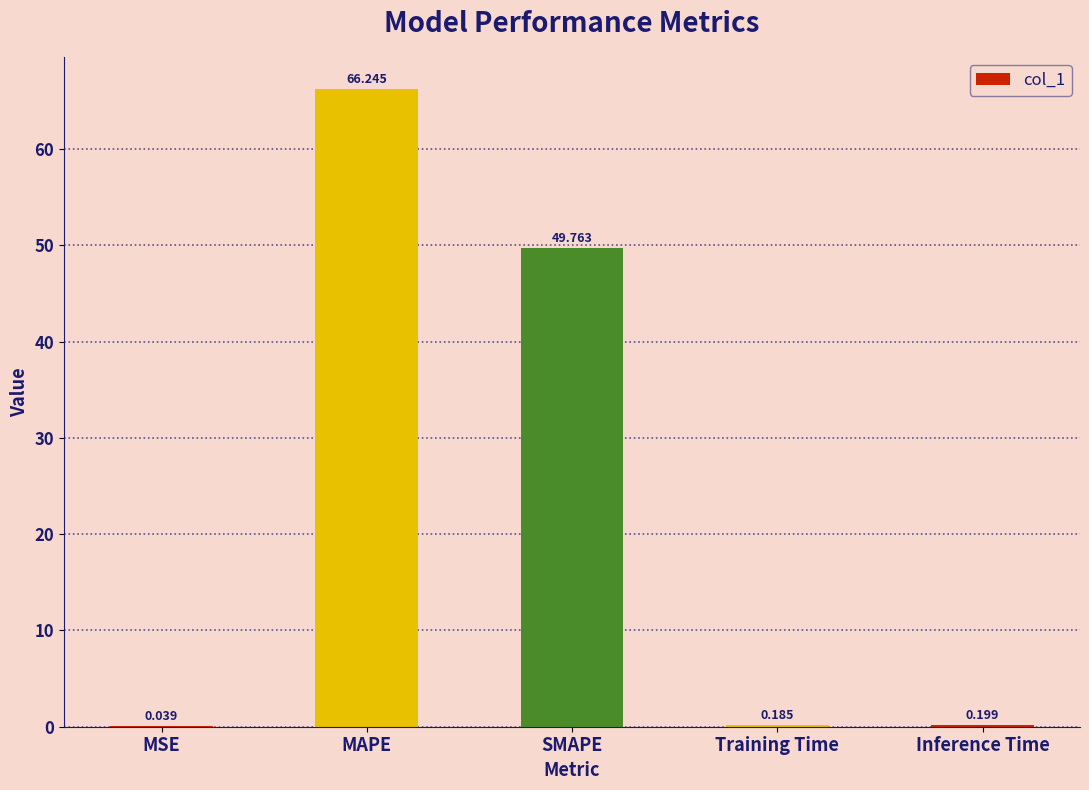

Between MSE and MAPE, which is larger?

MAPE